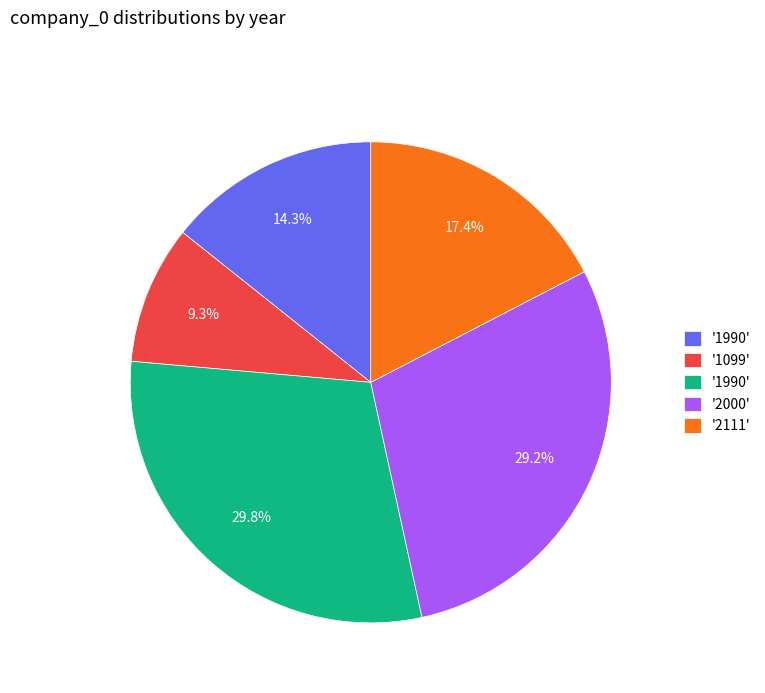

Is there any slice that represents more than half of the pie?

No